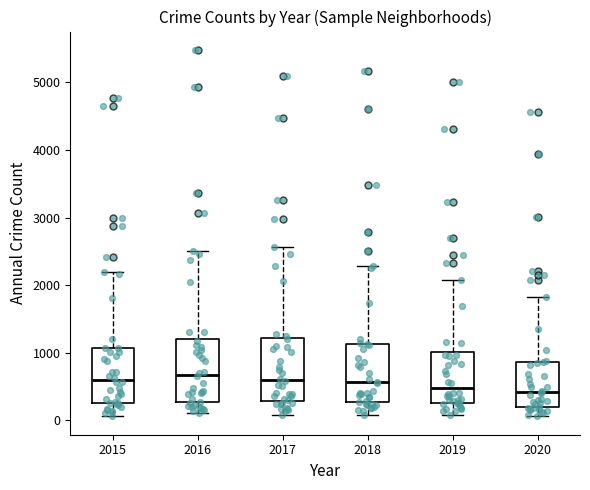

Where is the lower edge of the box at x = 2017 on the y-axis? The values are not printed on the chart, so give them approximately, as read against the axis.

300